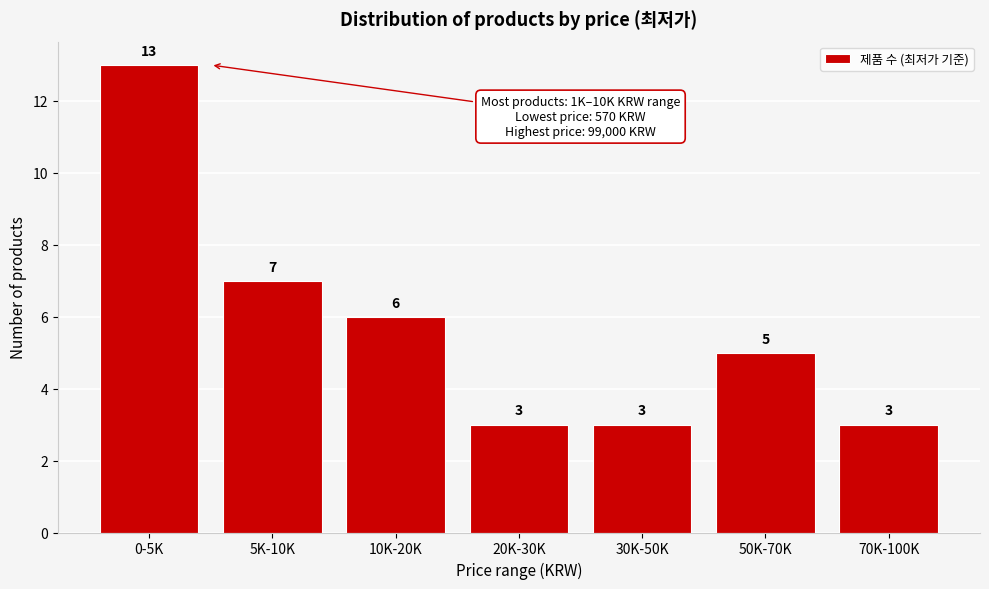

Reading left to right, what are all the values shown in this chart?

0-5K=13	5K-10K=7	10K-20K=6	20K-30K=3	30K-50K=3	50K-70K=5	70K-100K=3